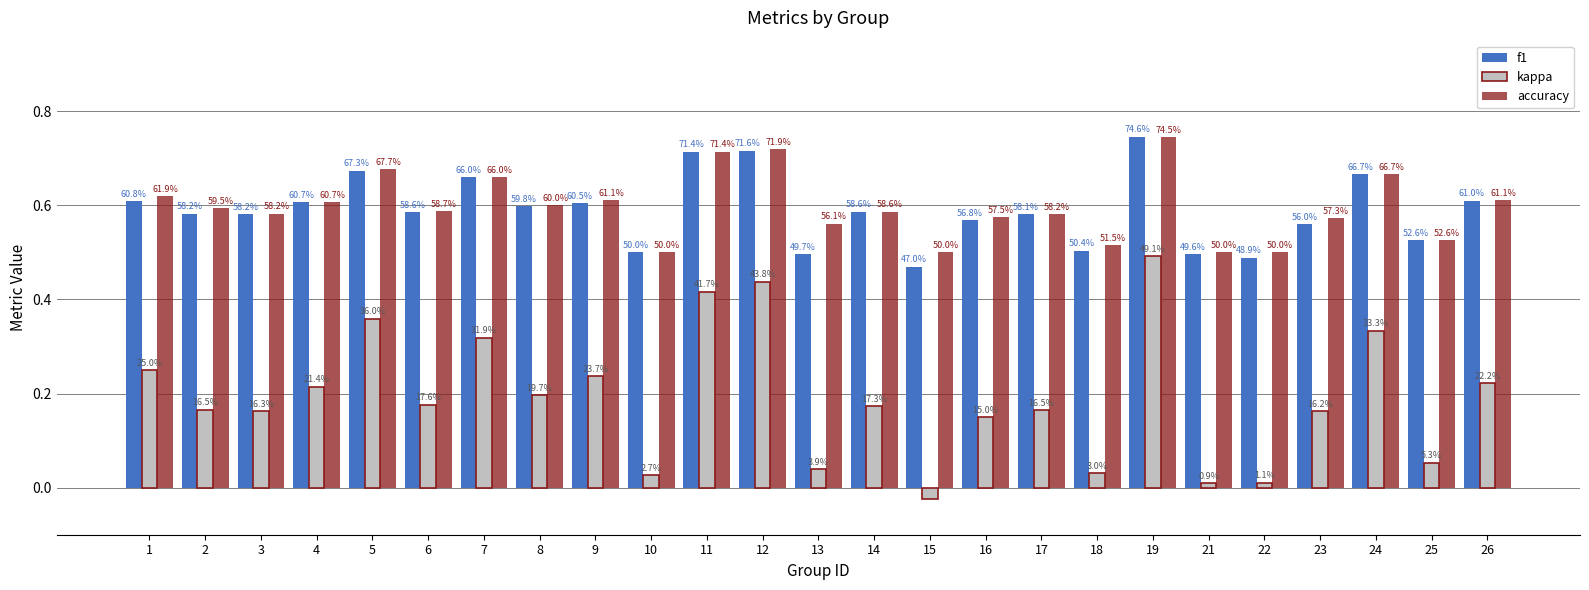

Does the chart contain stacked bars?

No